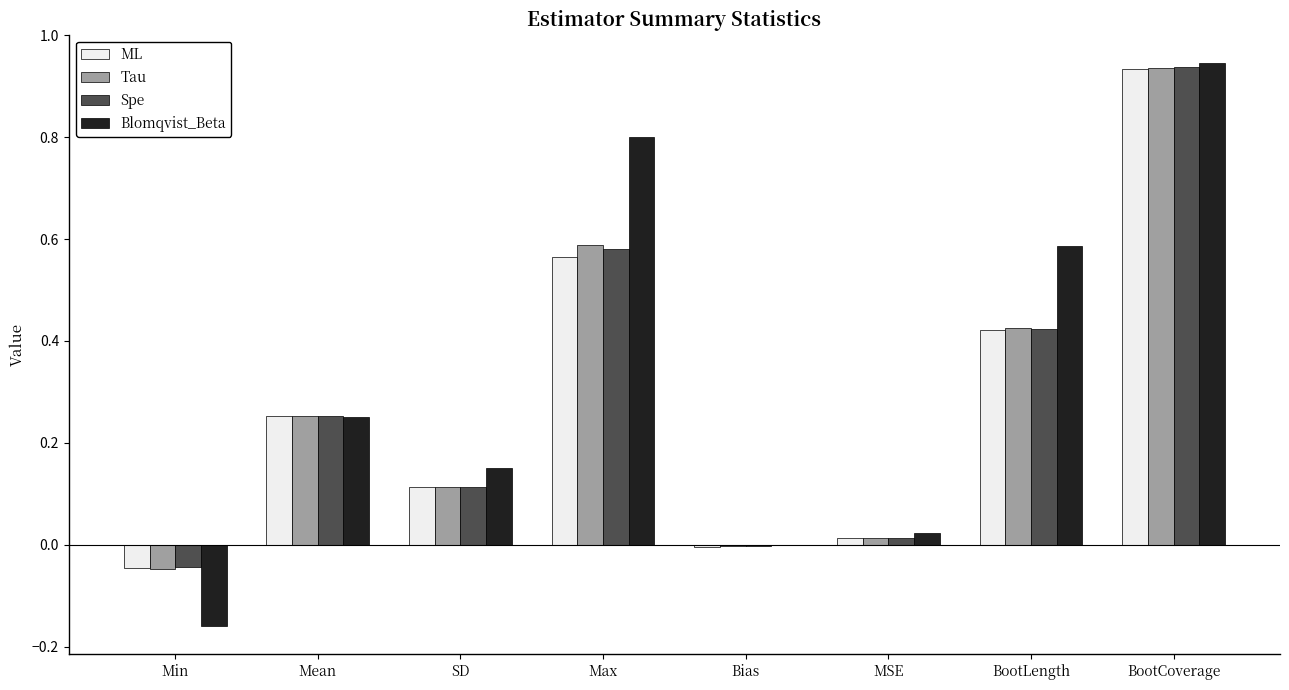

At which label does Tau first exceed 0?

Mean